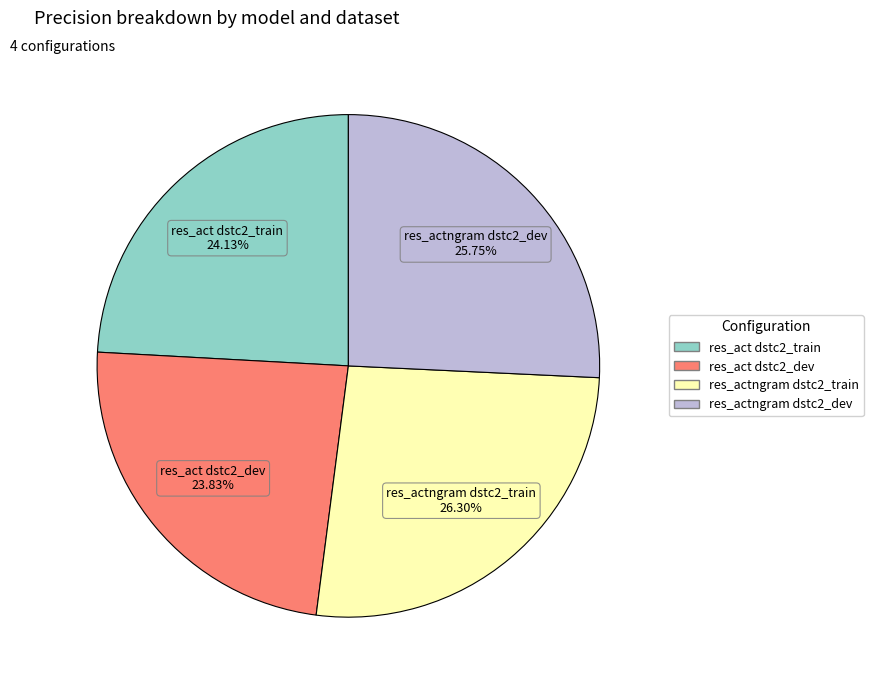

Is there a majority slice in this chart?

No